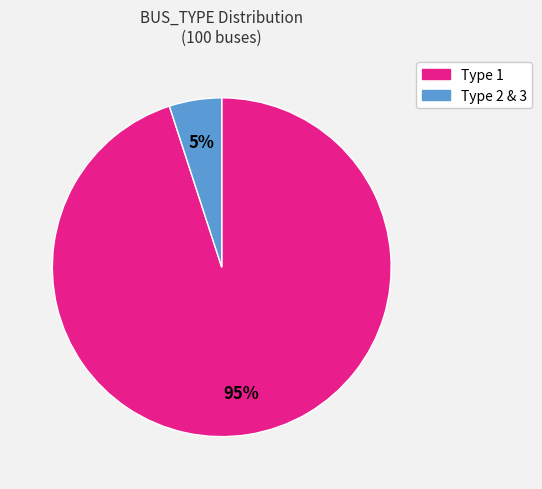

To the nearest percent, what is the difference between the largest and smallest slice percentages?

90%